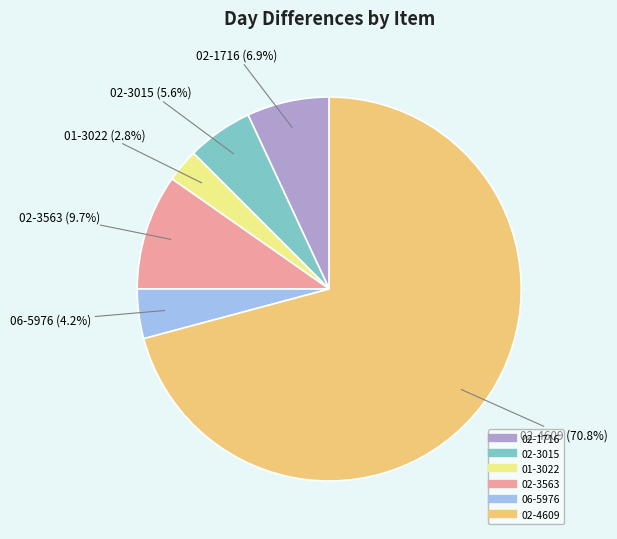

What percentage is the 06-5976 slice, to the nearest percent?

4%